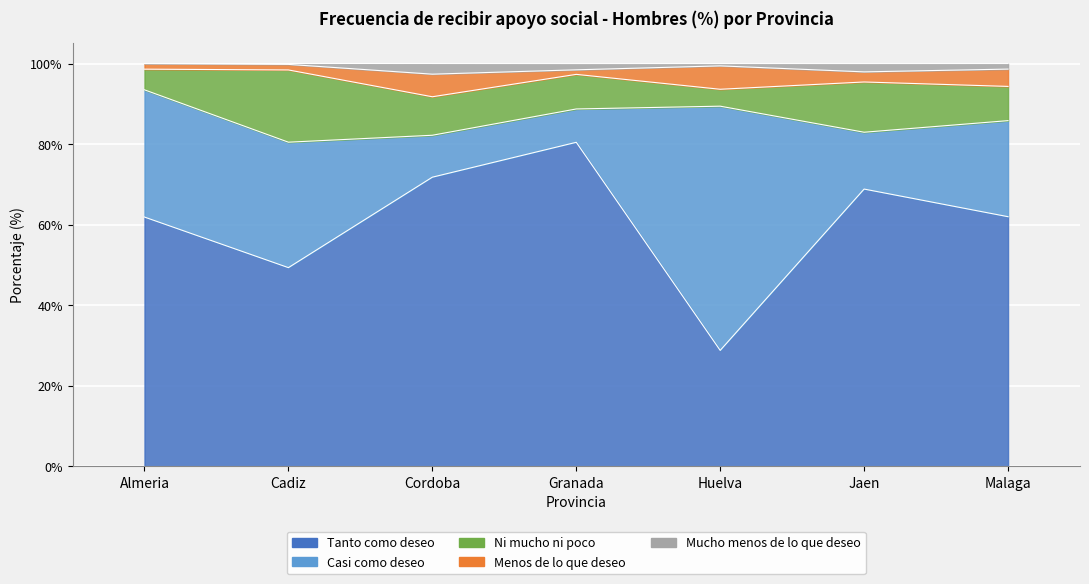

List the series in order of their peak value, highest first.

Tanto como deseo, Casi como deseo, Ni mucho ni poco, Menos de lo que deseo, Mucho menos de lo que deseo